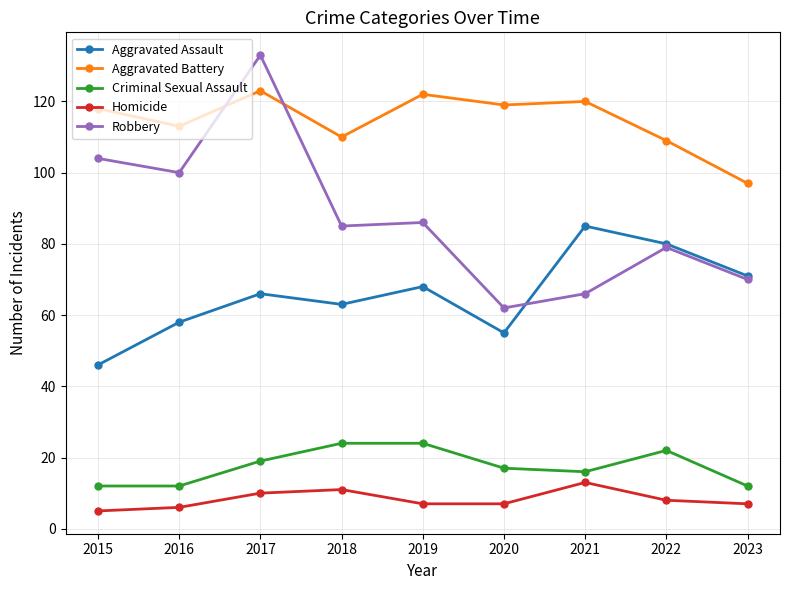

In Aggravated Assault, how many points are lower than both neighbors (excluding endpoints)?

2